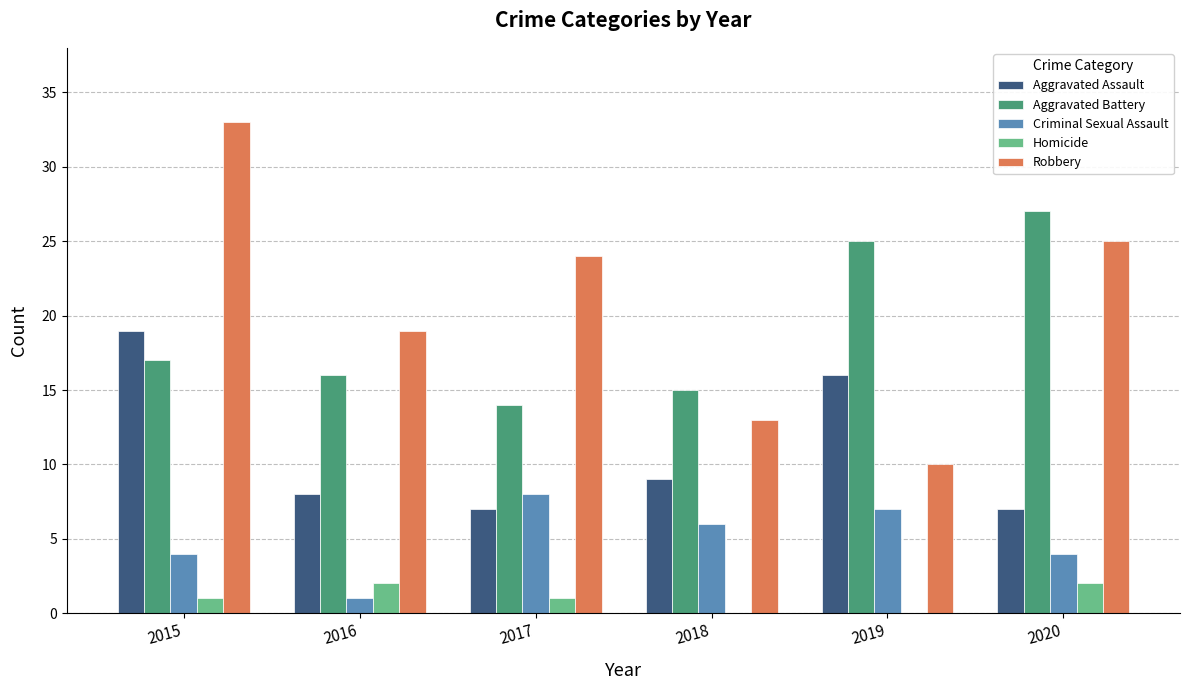

What is the greatest value displayed?

33